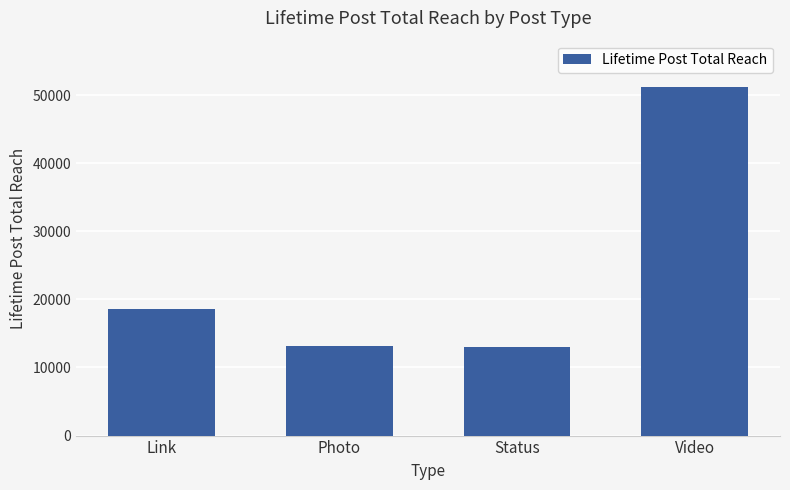

Are the bars horizontal?

No